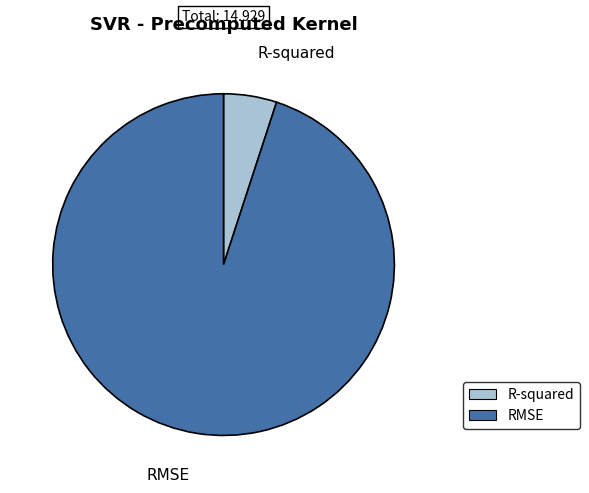

Do RMSE and R-squared together represent more than half of the pie?

Yes